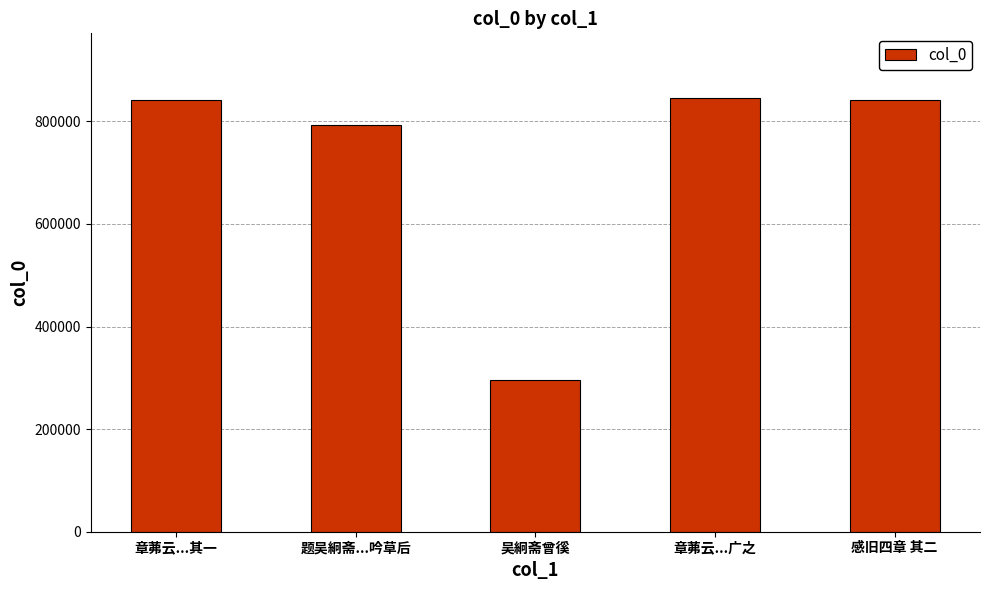

What is the ratio of the value at 感旧四章 其二 to the value at 章茀云...其一?

1.0